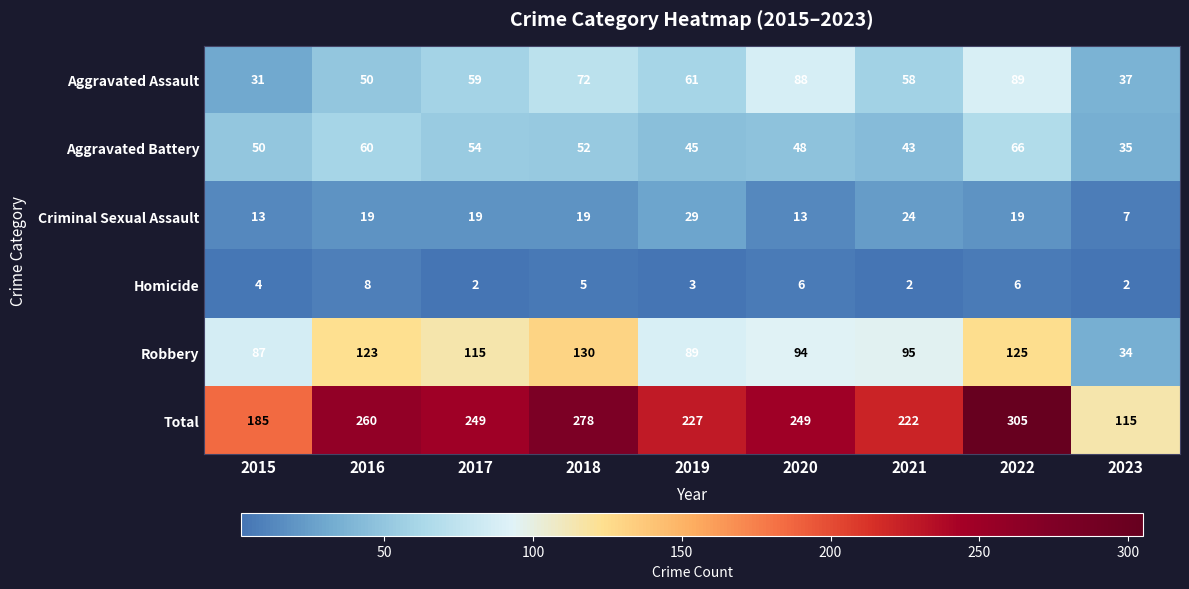

Rank the series at 2019 from highest to lowest value.

Total, Robbery, Aggravated Assault, Aggravated Battery, Criminal Sexual Assault, Homicide